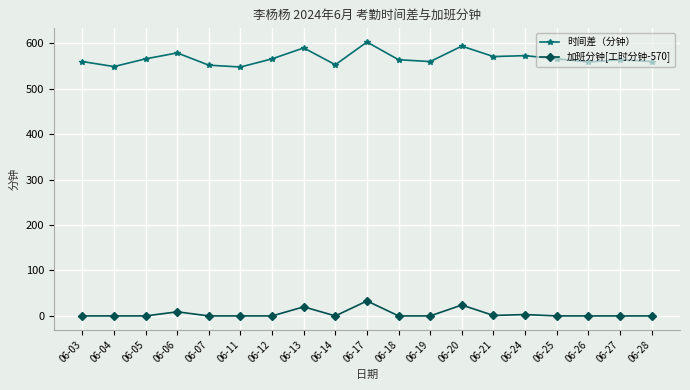

What is the sum of all 时间差（分钟） values?

10777